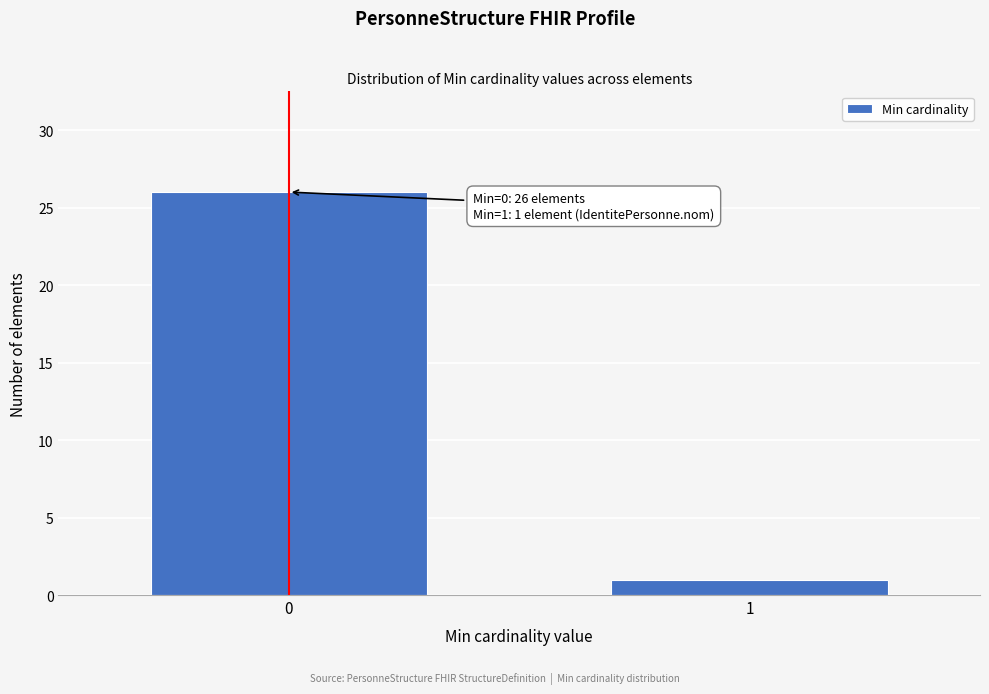

Reading right to left, transcribe all the data shown in this chart.

1	26